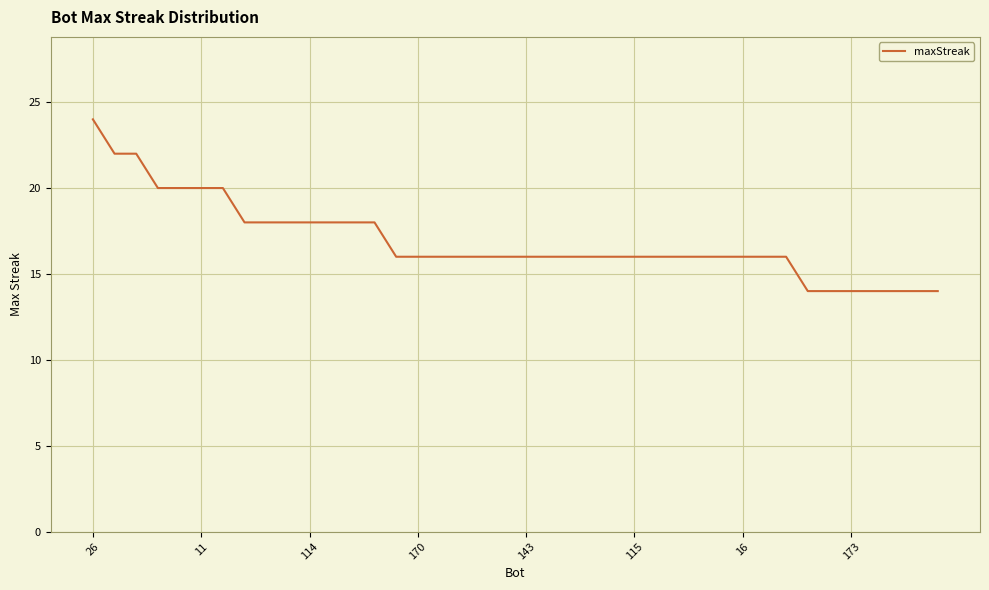

What is the maximum value shown in the chart?

24